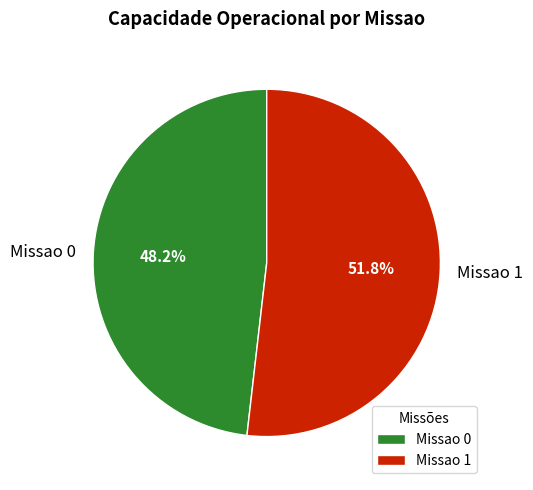

True or false: Missao 0 accounts for 53% of the total.

False